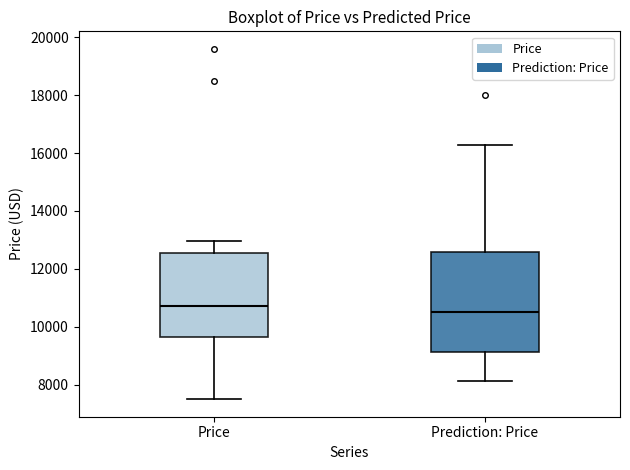

Comparing the boxes themselves (not the whiskers), which one is the tallest?

Prediction: Price